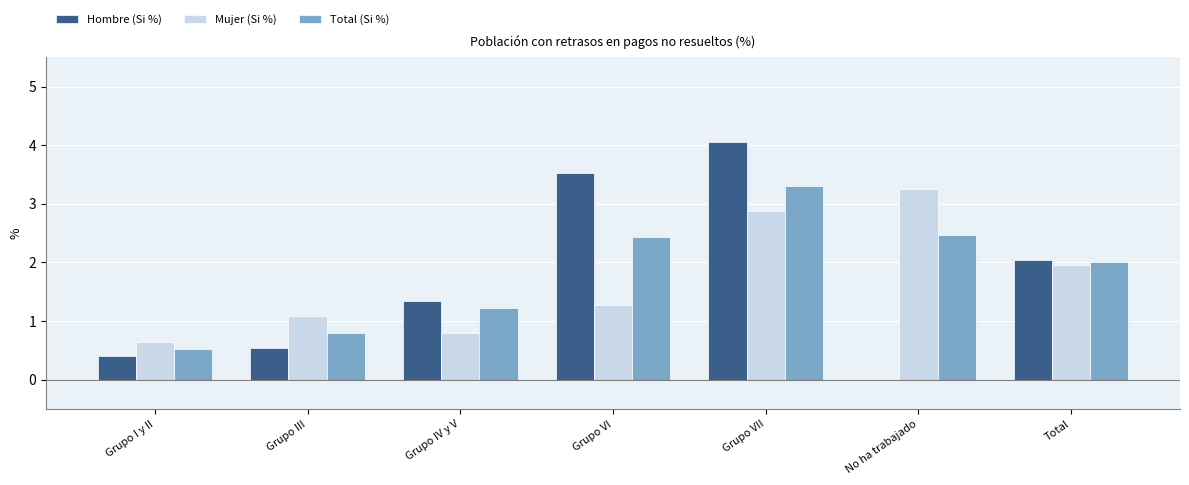

At which label does Hombre (Si %) first exceed 1?

Grupo IV y V